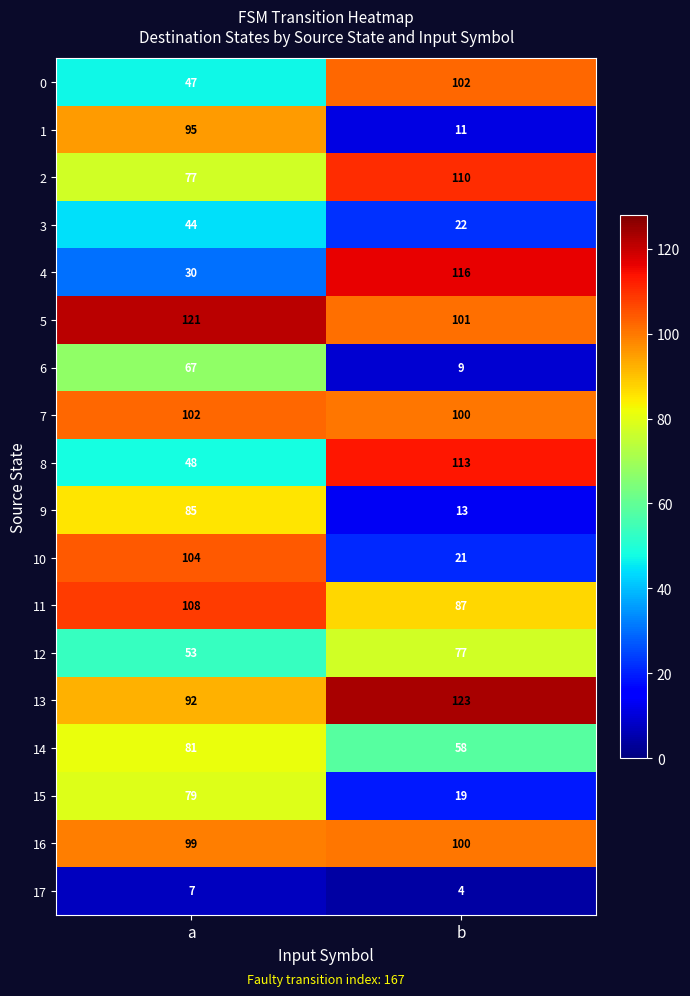

At which label is 12 closest to 65?

a